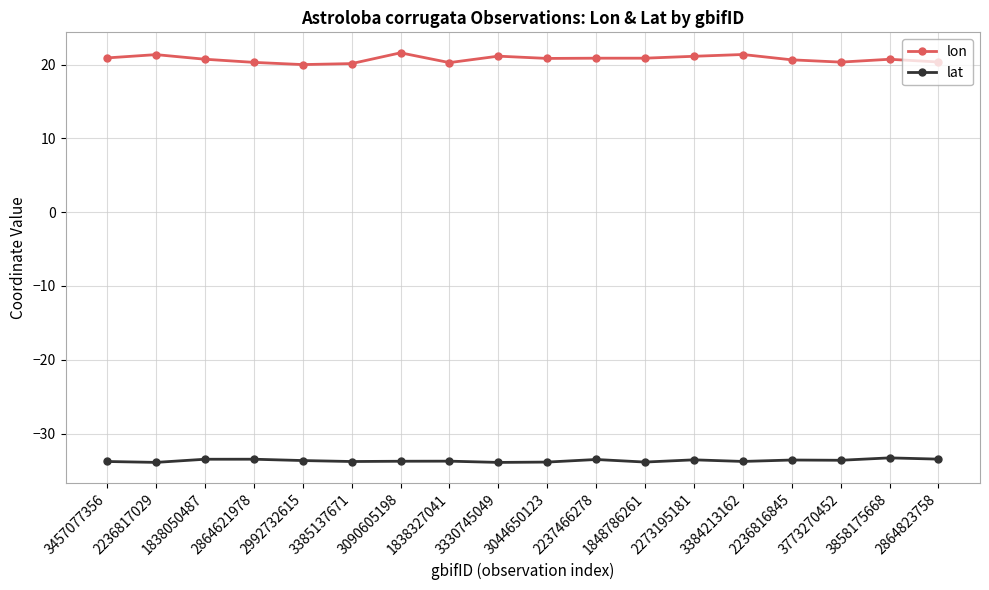

What is the difference between the highest and lowest values at 3044650123?

54.7